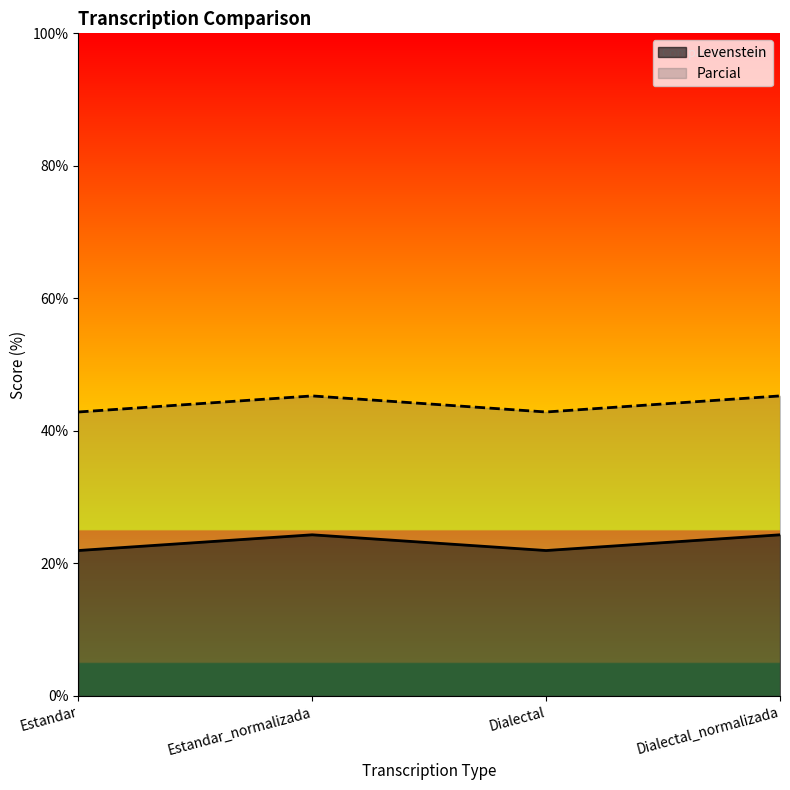

Reading left to right, extract all data points from this chart.

Levenstein: Estandar=22.0	Estandar_normalizada=24.3	Dialectal=22.0	Dialectal_normalizada=24.3
Parcial: Estandar=42.9	Estandar_normalizada=45.3	Dialectal=42.9	Dialectal_normalizada=45.3